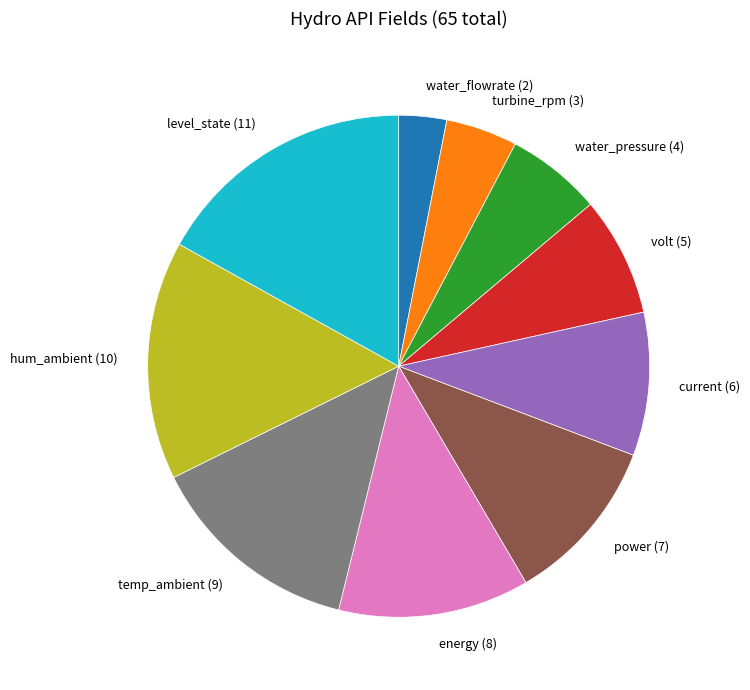

Is turbine_rpm the majority of the pie?

No